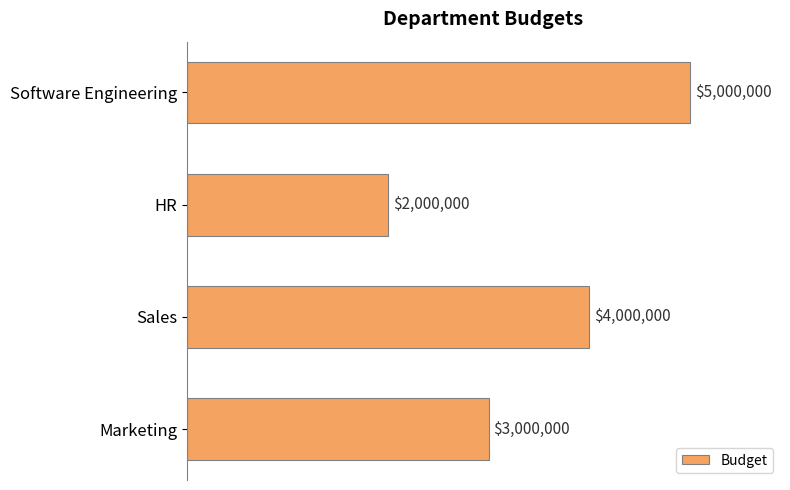

At which category does the chart reach its minimum across all series?

HR